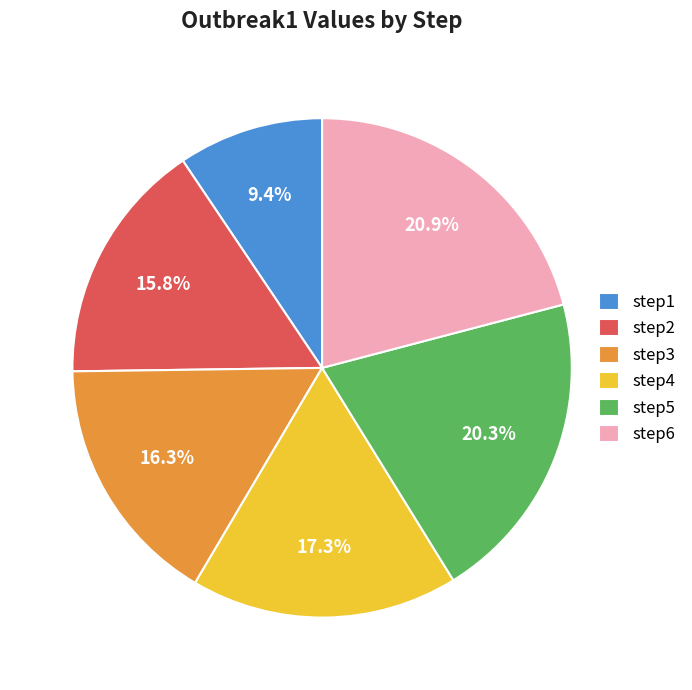

Count the number of slices in the pie.

6